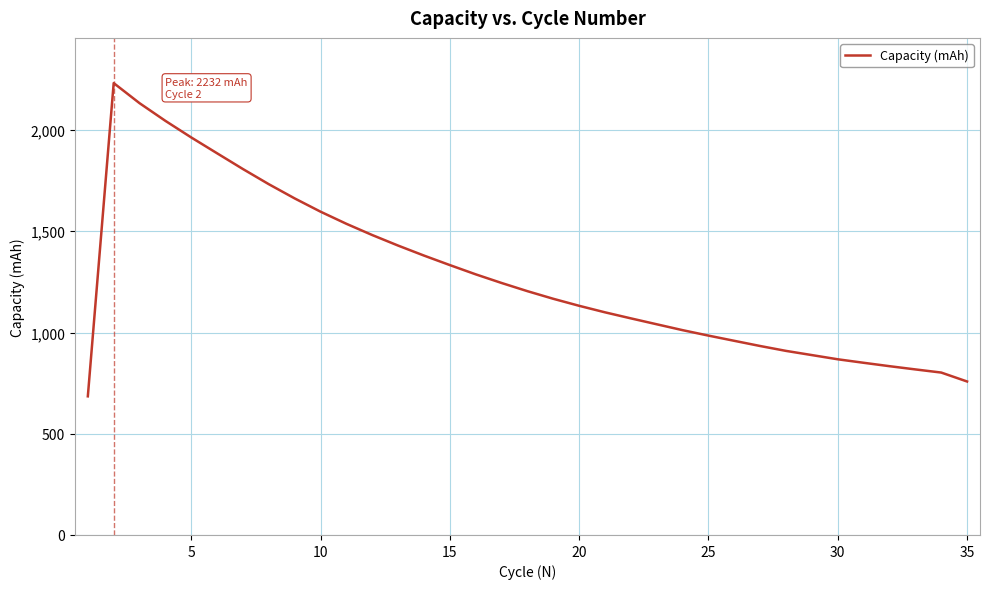

What is the difference between the maximum and minimum values?

1547.1